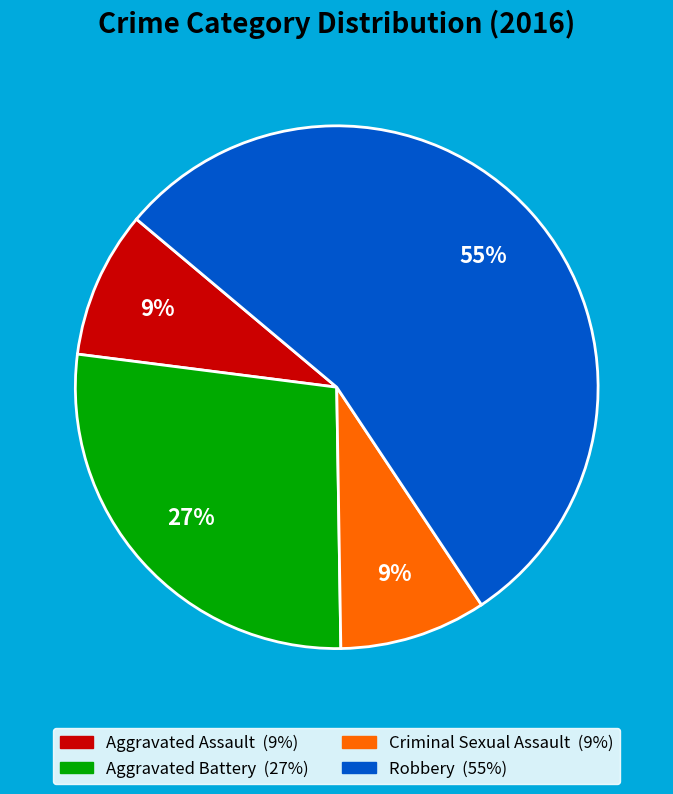

What is the largest slice in the pie chart?

Robbery